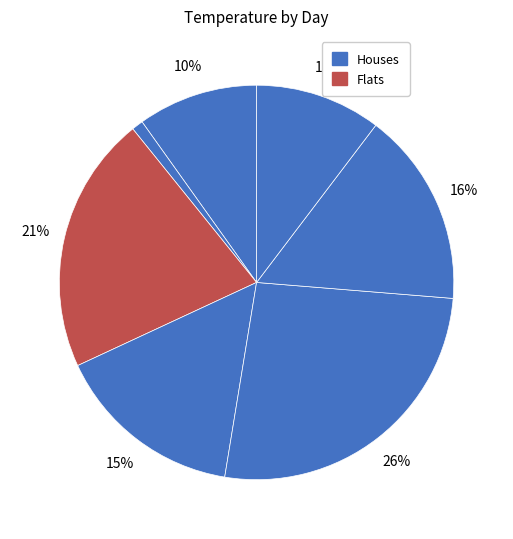

To the nearest percent, what is the difference between the largest and smallest slice percentages?

25%